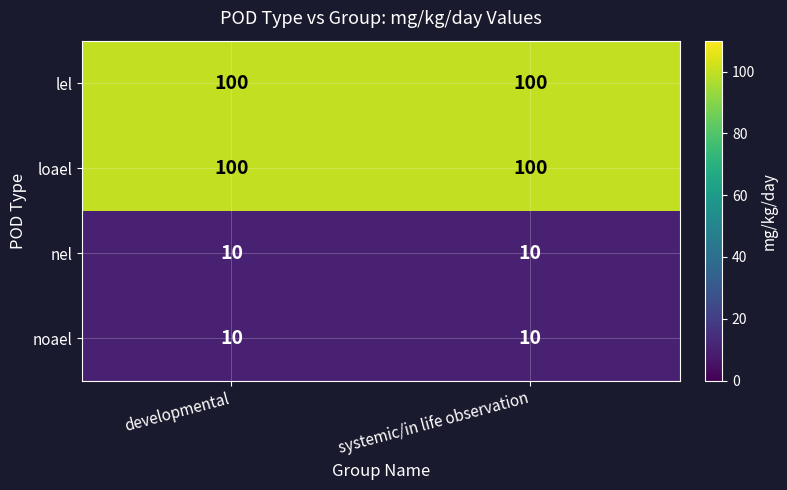

What is the spread (max minus min) of values at systemic/in life observation?

90